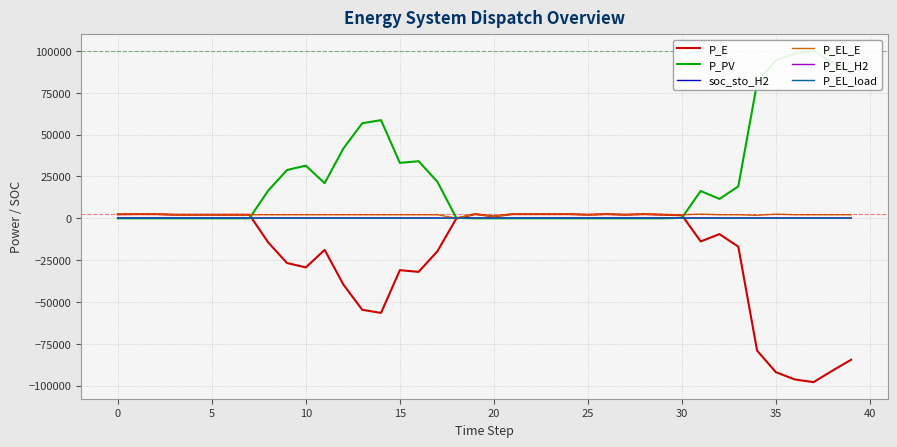

What is the approximate value of P_EL_E at 33?

2124.1